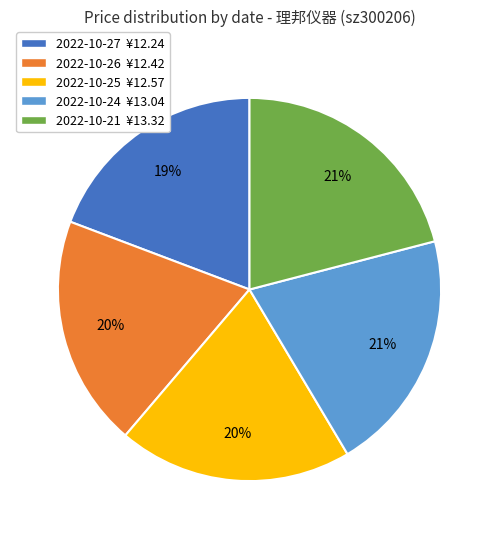

To the nearest percent, what portion does 2022-10-24 ¥13.04 represent?

21%